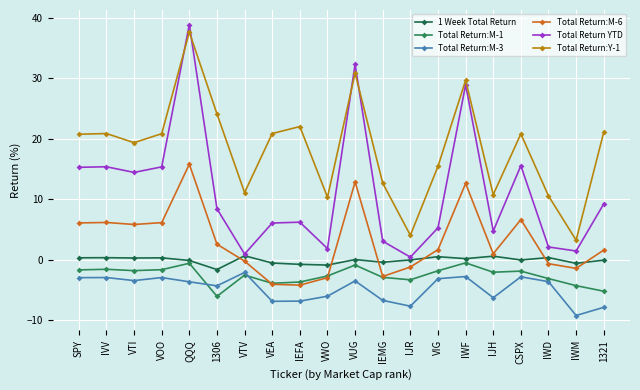

Rank the categories by Total Return:Y-1 value from highest to lowest.

QQQ, VUG, IWF, 1306, IEFA, 1321, IVV, VEA, VOO, CSPX, SPY, VTI, VIG, IEMG, VTV, IJH, IWD, VWO, IJR, IWM